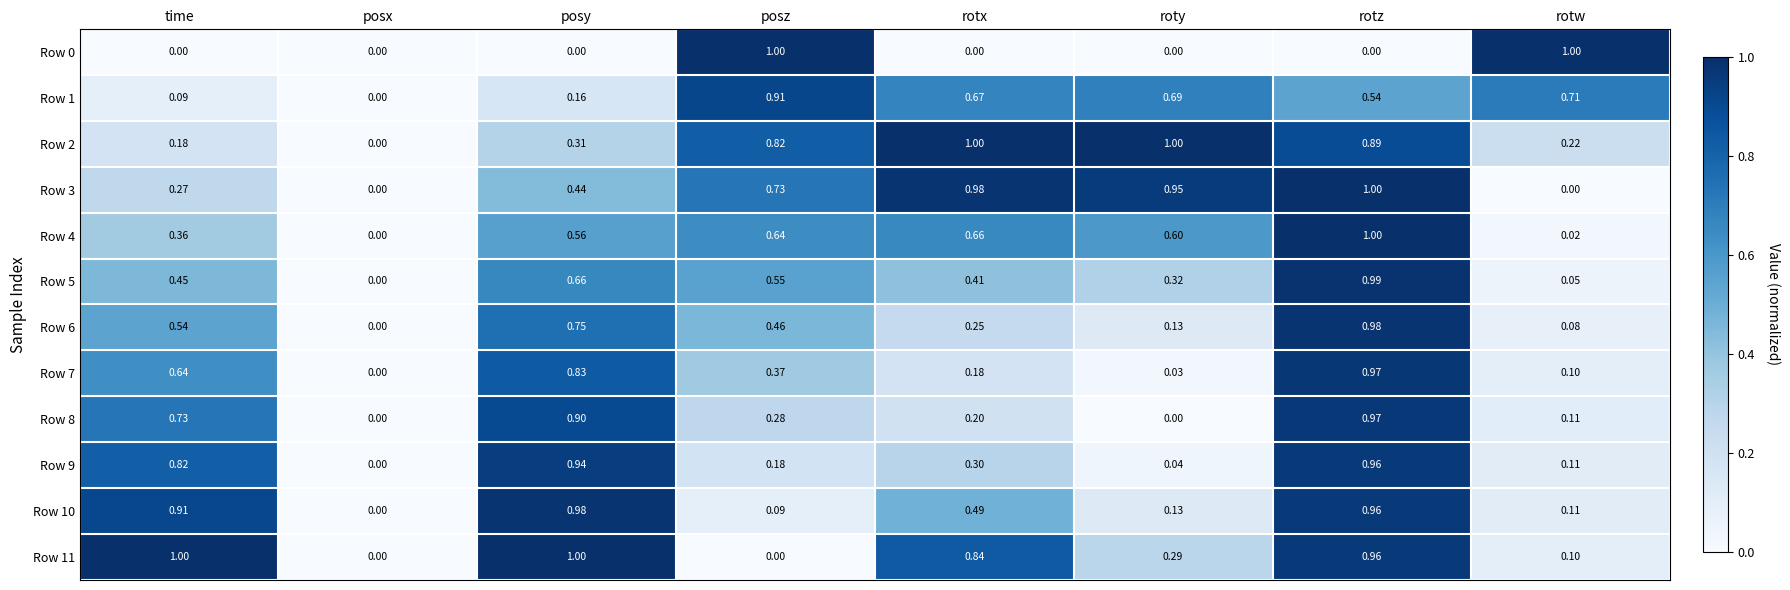

At which category is the sum across all series the highest?

rotz